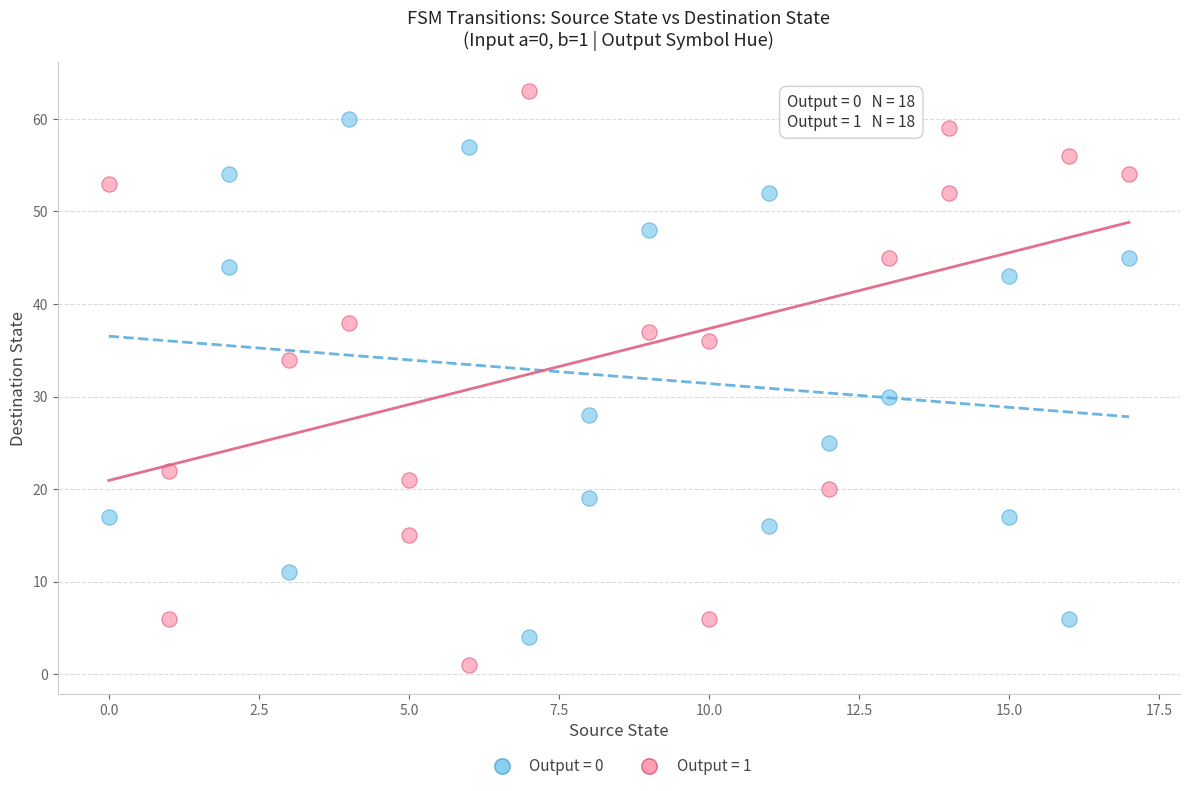

Which series contains the lowest Y value?

Output = 1